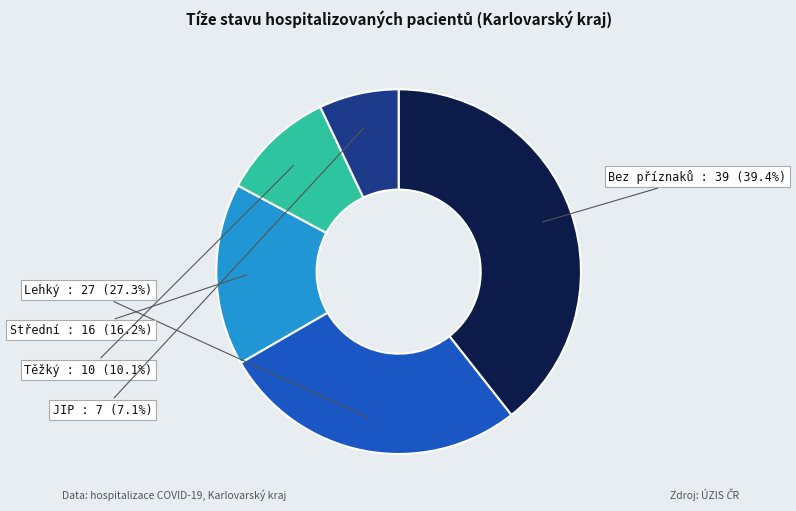

To the nearest percent, what is the combined percentage of Lehký and JIP?

34%